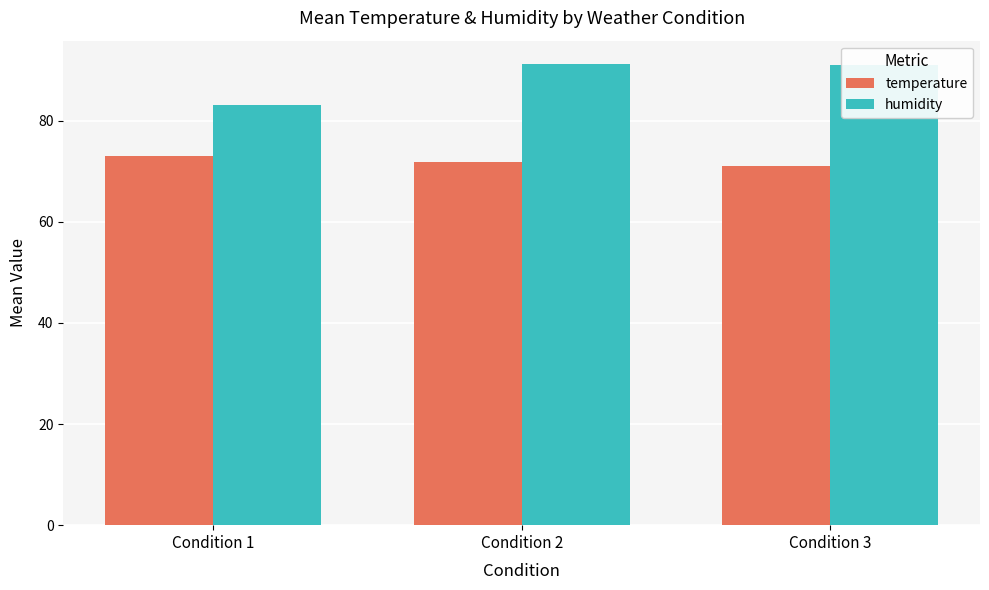

Rank the series at Condition 3 from highest to lowest value.

humidity, temperature